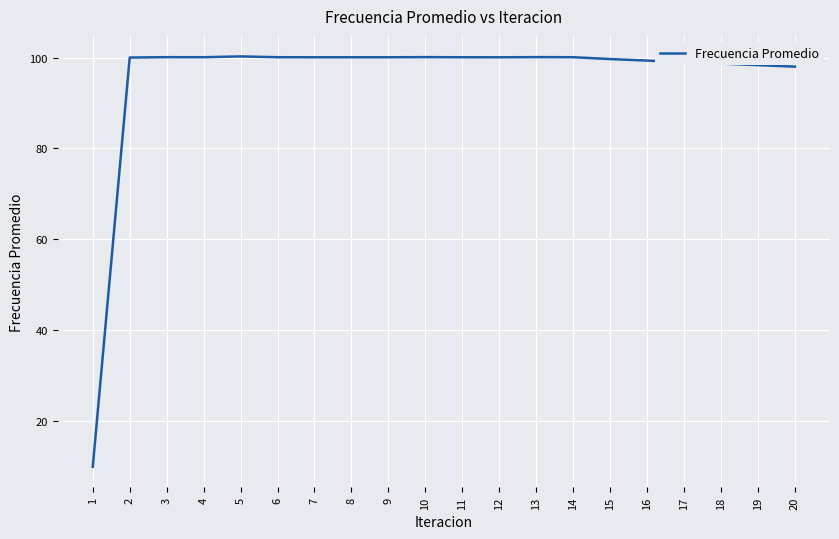

True or false: the data shows 100.1 at 12.

True